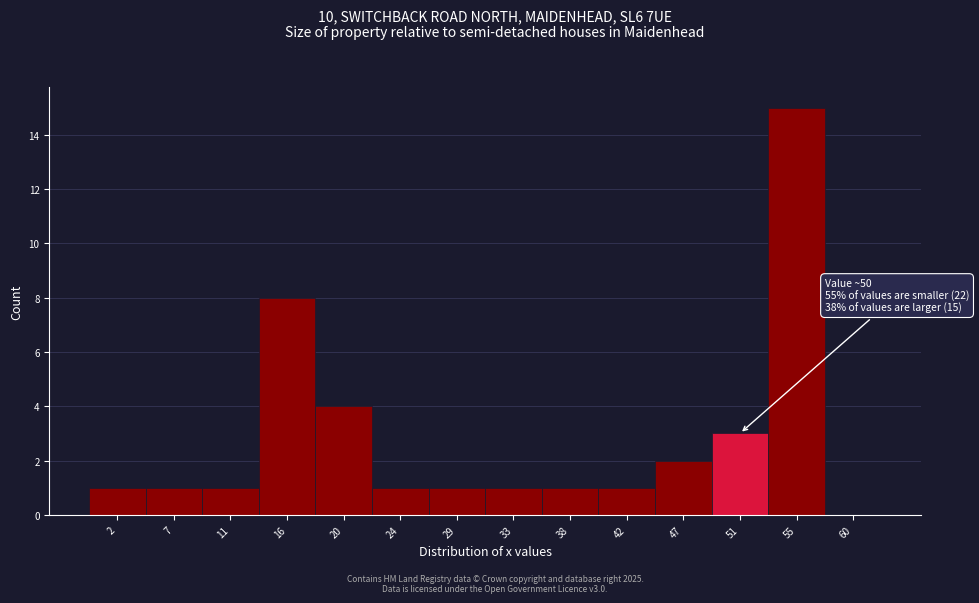

Over which range of the x-axis is the bar tallest?

53.0 to 57.5